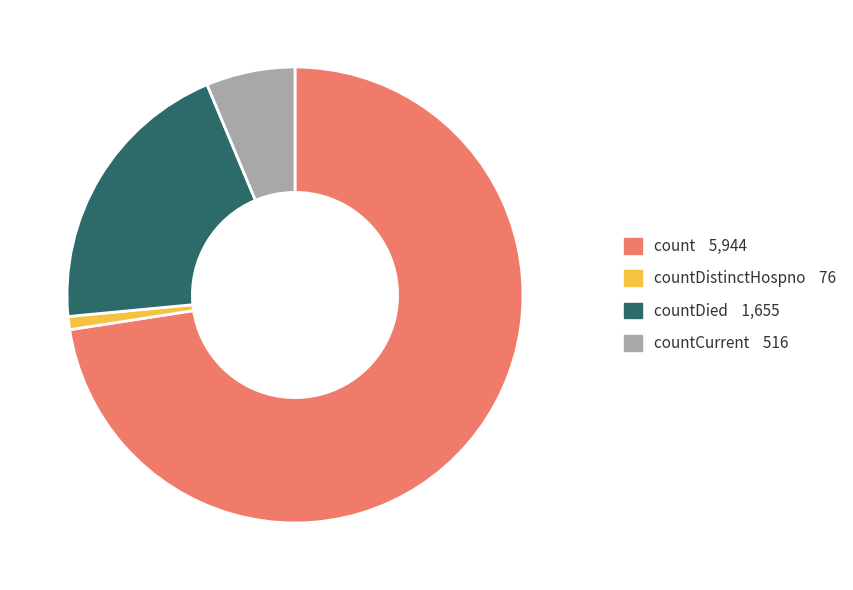

Is there a majority slice in this chart?

Yes